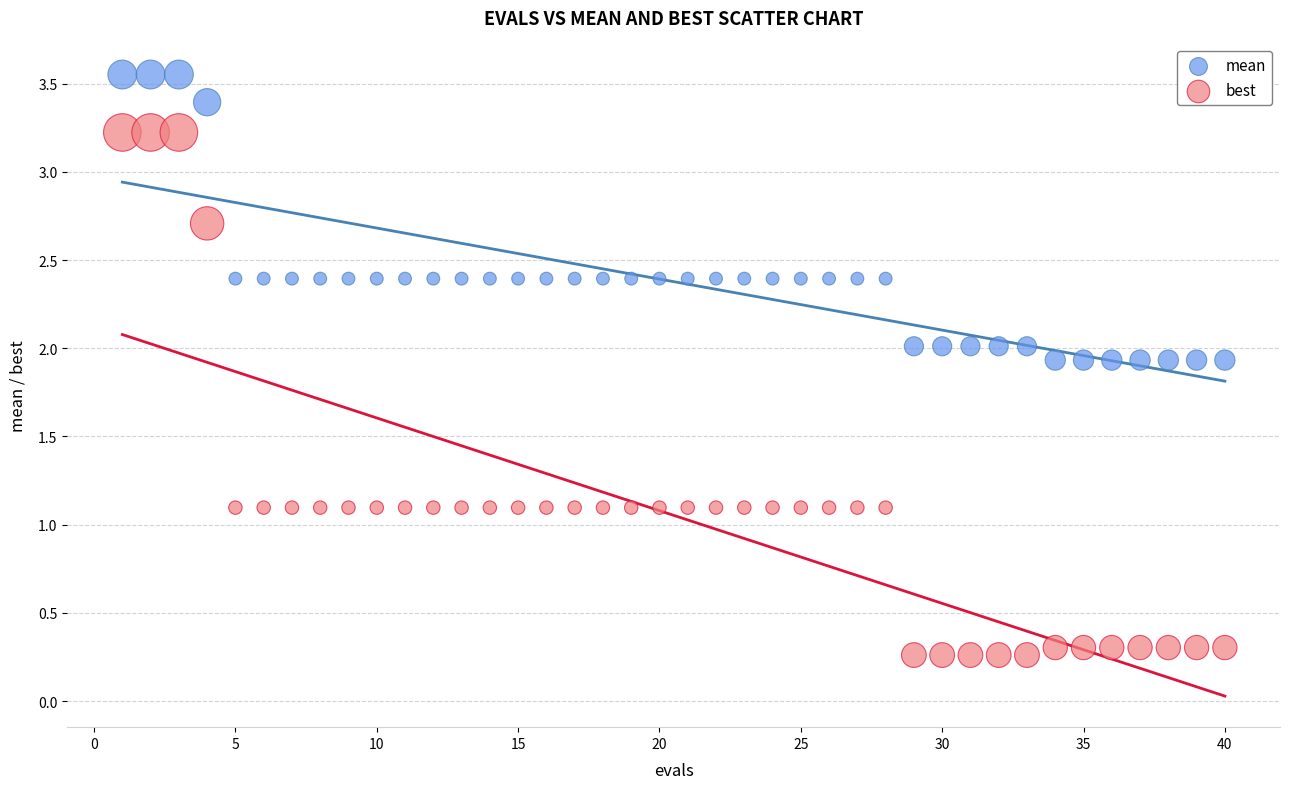

Which series has the widest spread of Y values?

best